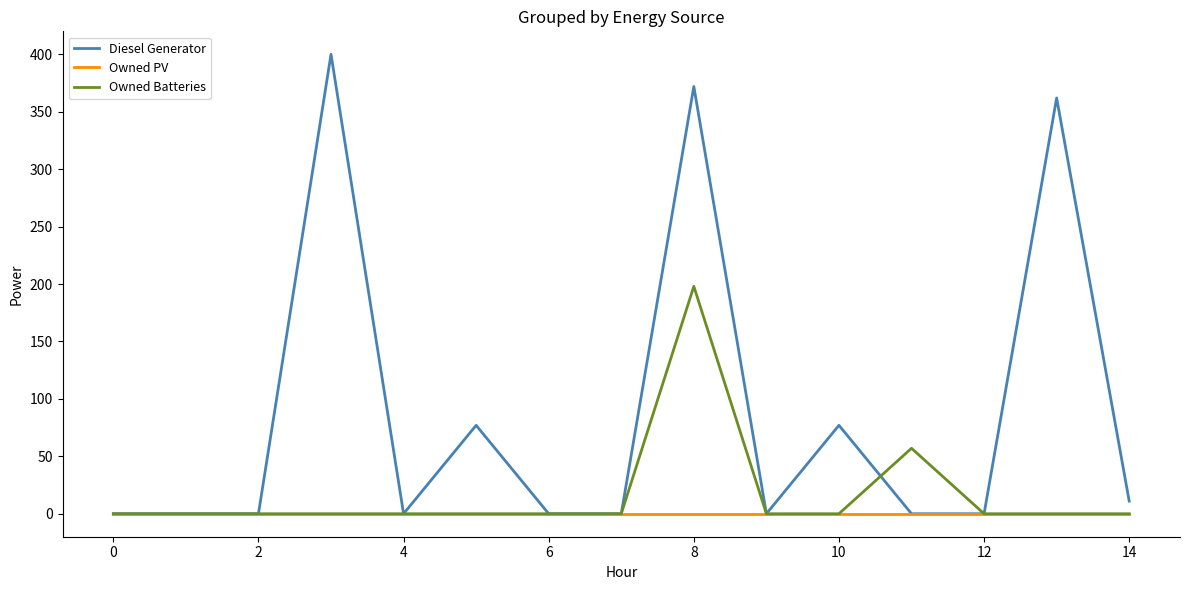

Which series has the widest spread of values?

Diesel Generator